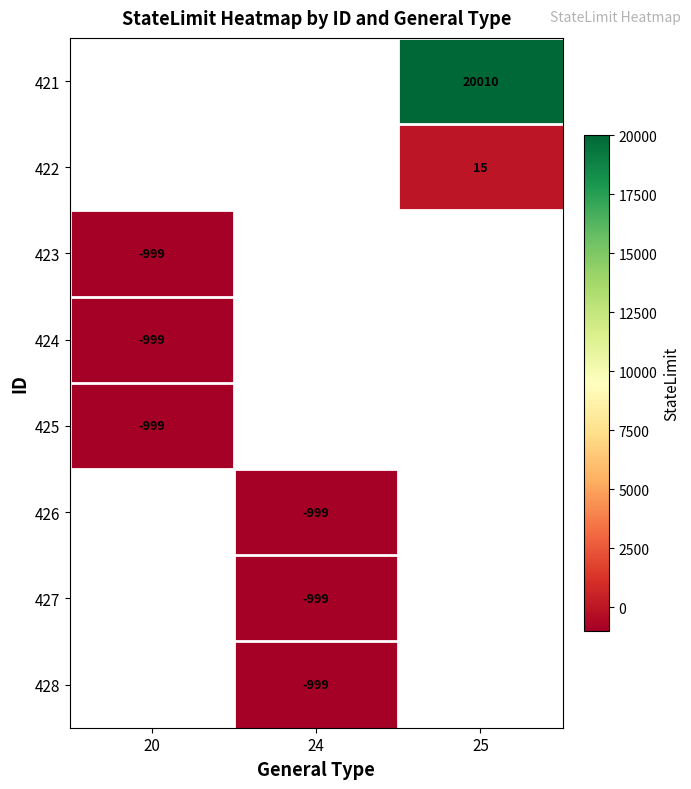

How many distinct data groups are displayed?

8